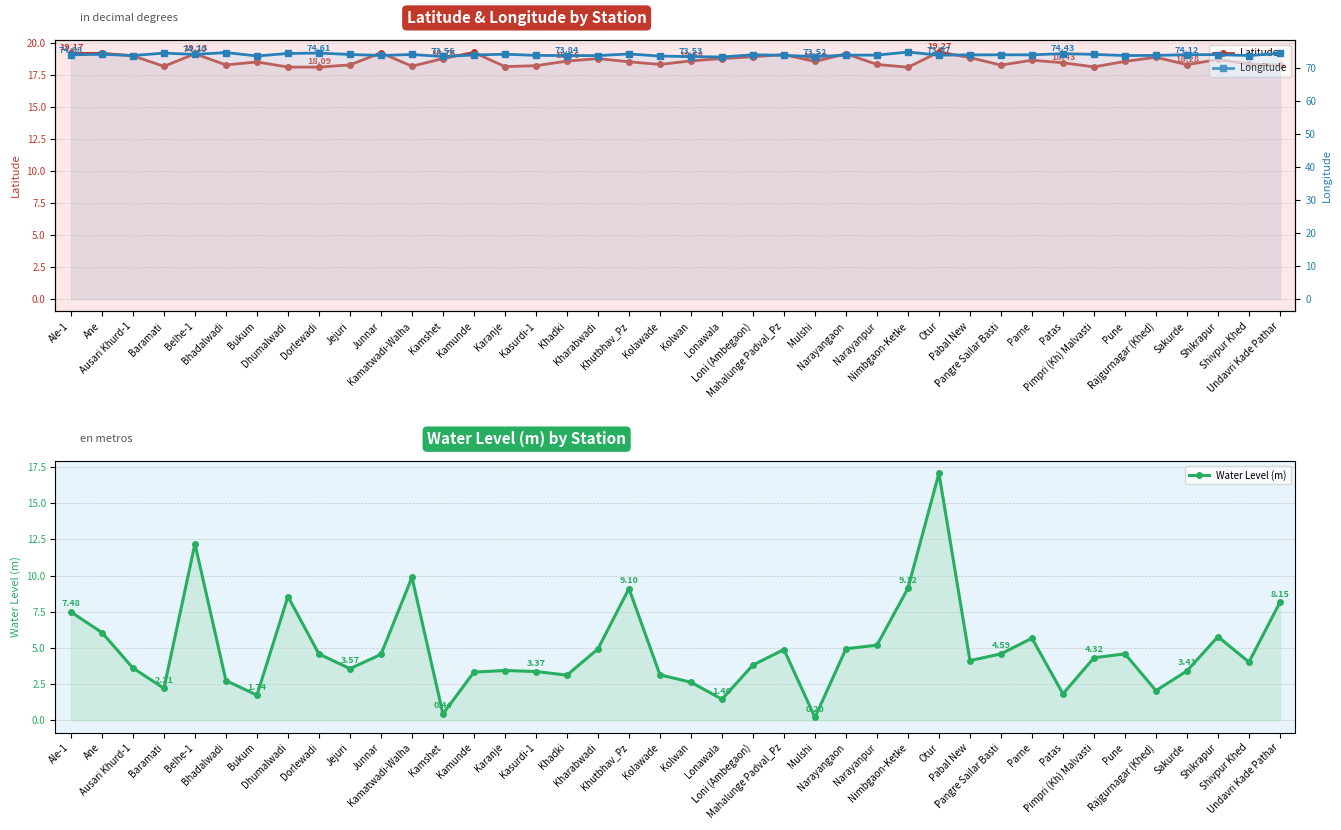

At which category does the chart reach its minimum across all series?

Mulshi